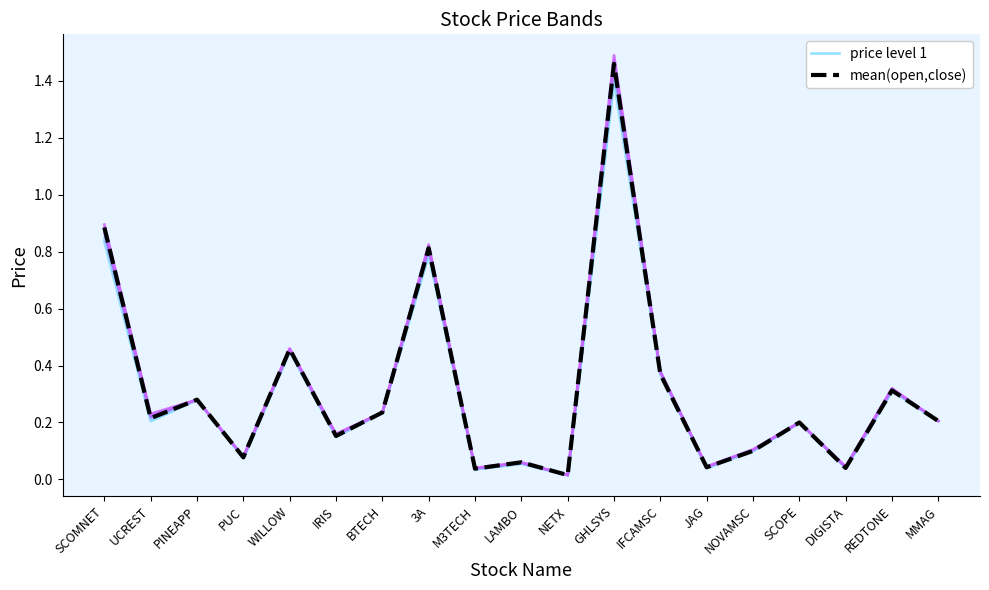

What is the average value of the price level 1 series?

0.3